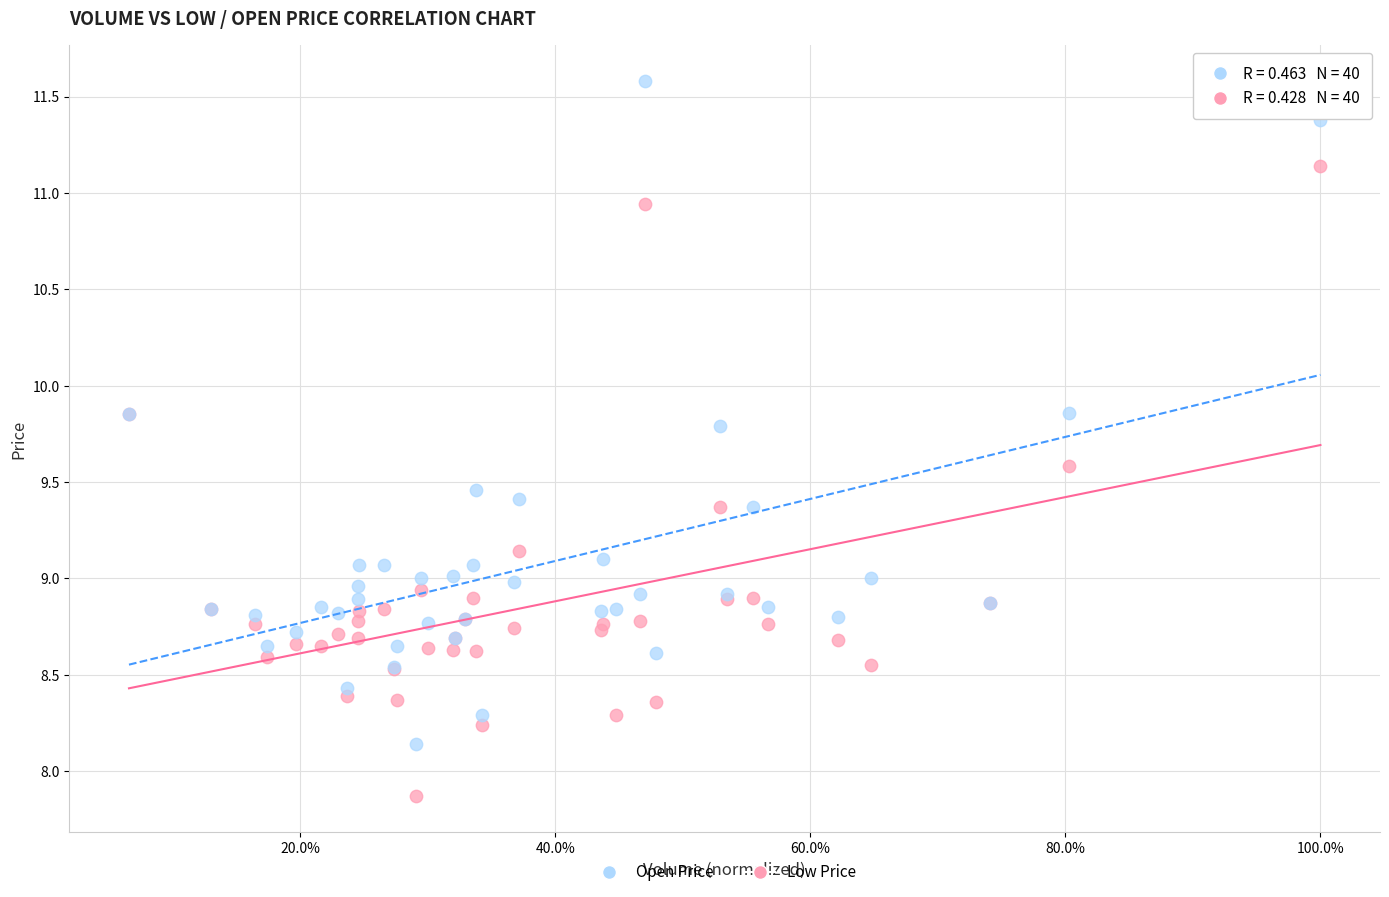

Which series contains the highest Y value?

Open Price